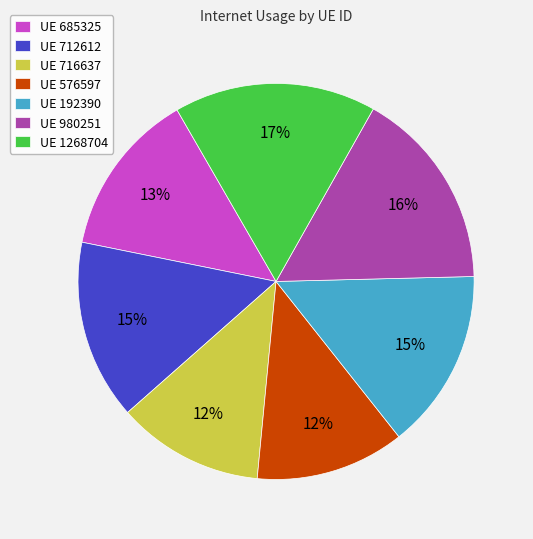

Count the number of slices in the pie.

7